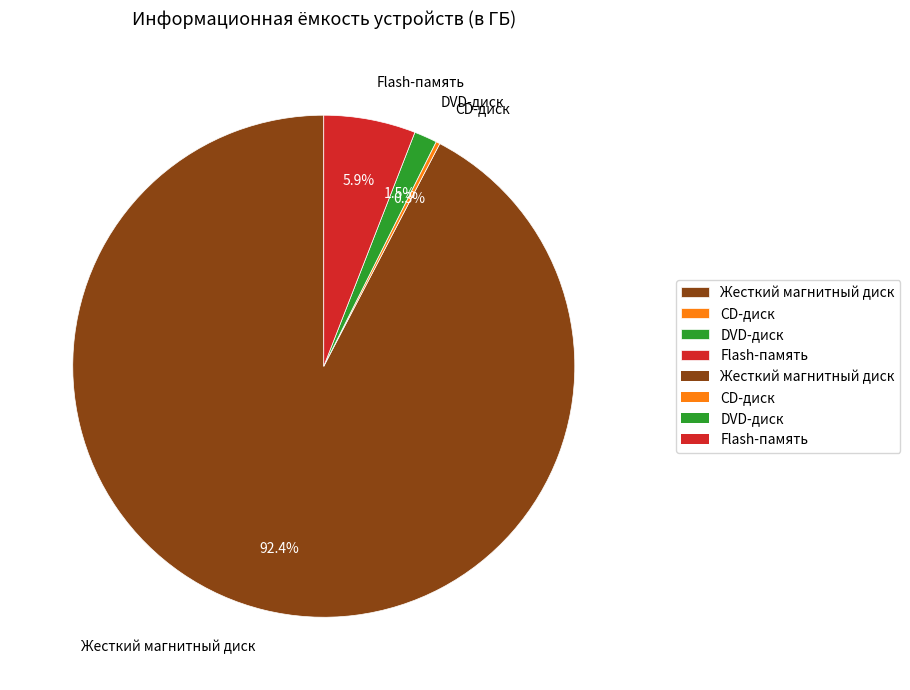

How much of the chart is everything except DVD-диск?

98.5%